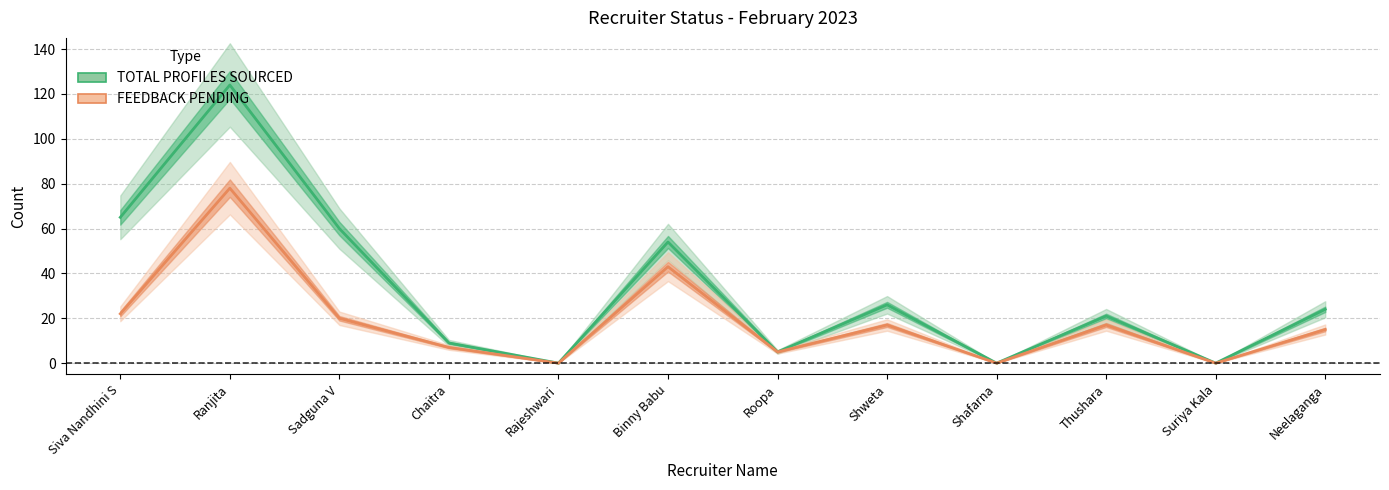

In FEEDBACK PENDING, how many points are lower than both neighbors (excluding endpoints)?

4